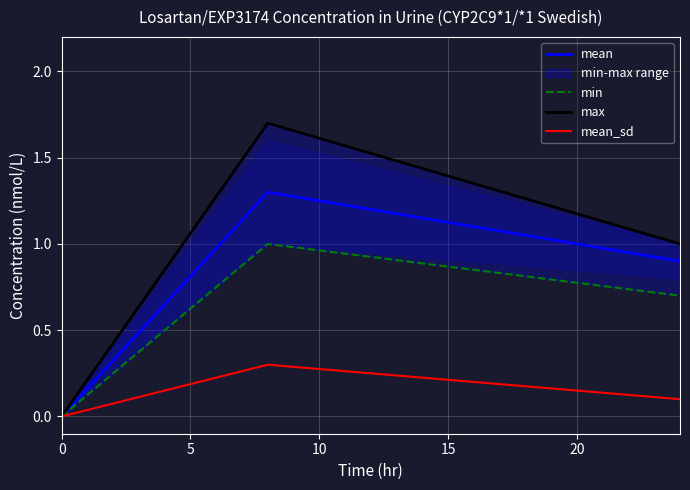

What is the difference between the maximum and minimum values in the mean series?

1.3